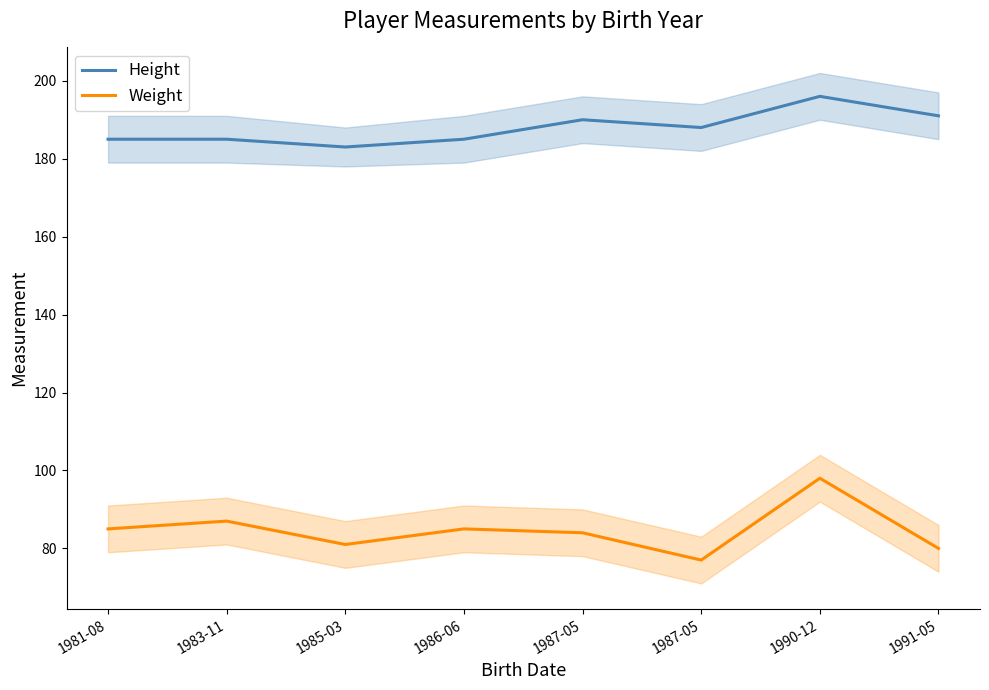

At which label does Weight first exceed 85?

1983-11